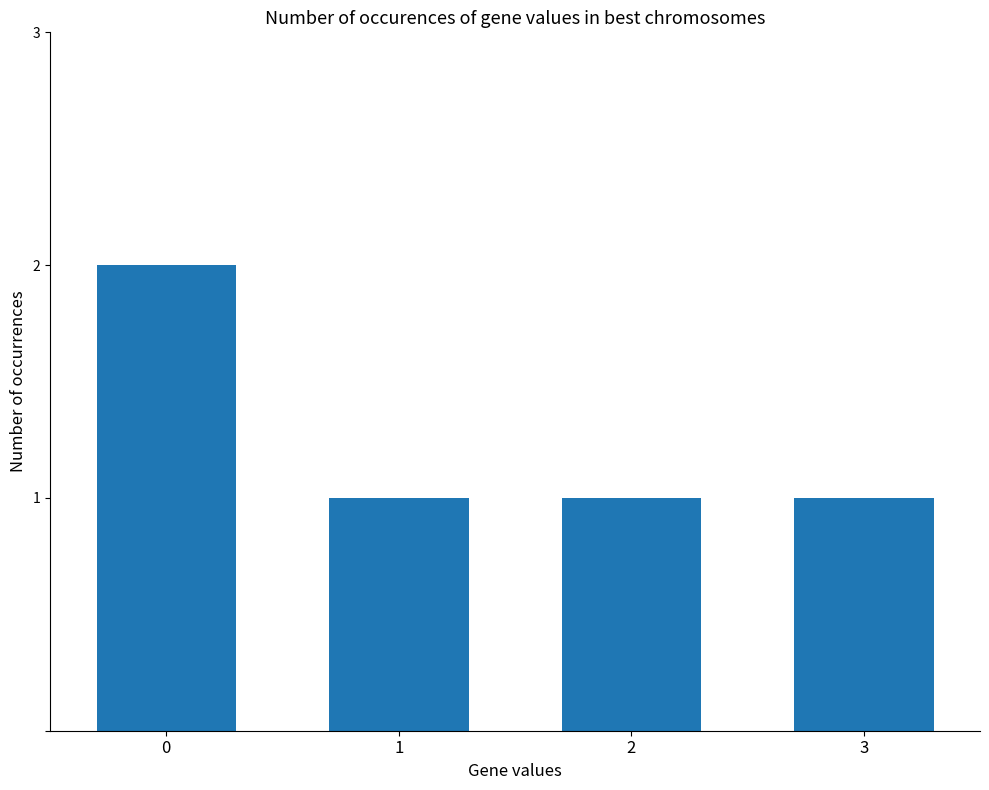

What is the ratio of the value at 2 to the value at 1?

1.0